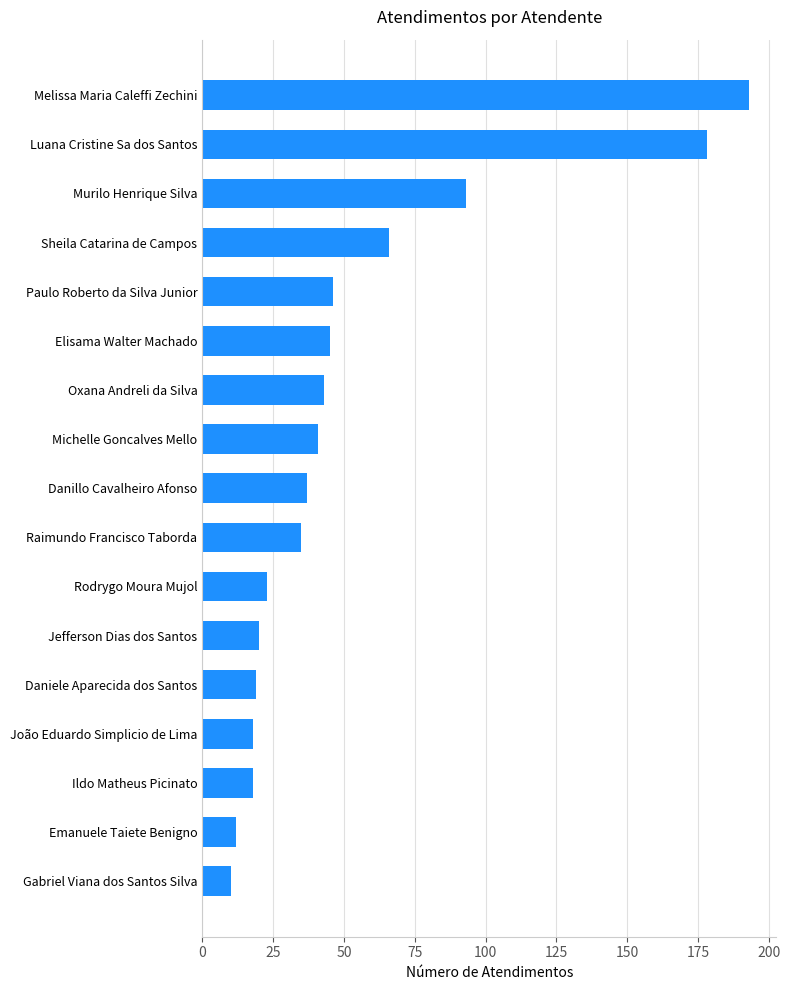

Are the bars grouped side by side (vs. stacked)?

No